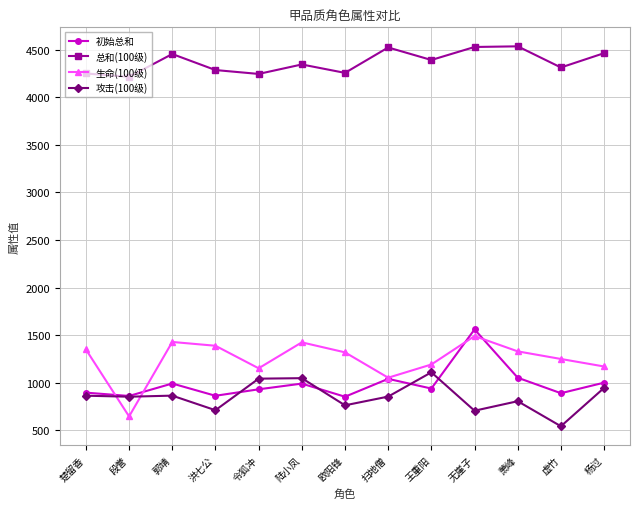

True or false: 总和(100级) and 攻击(100级) cross at least once.

False